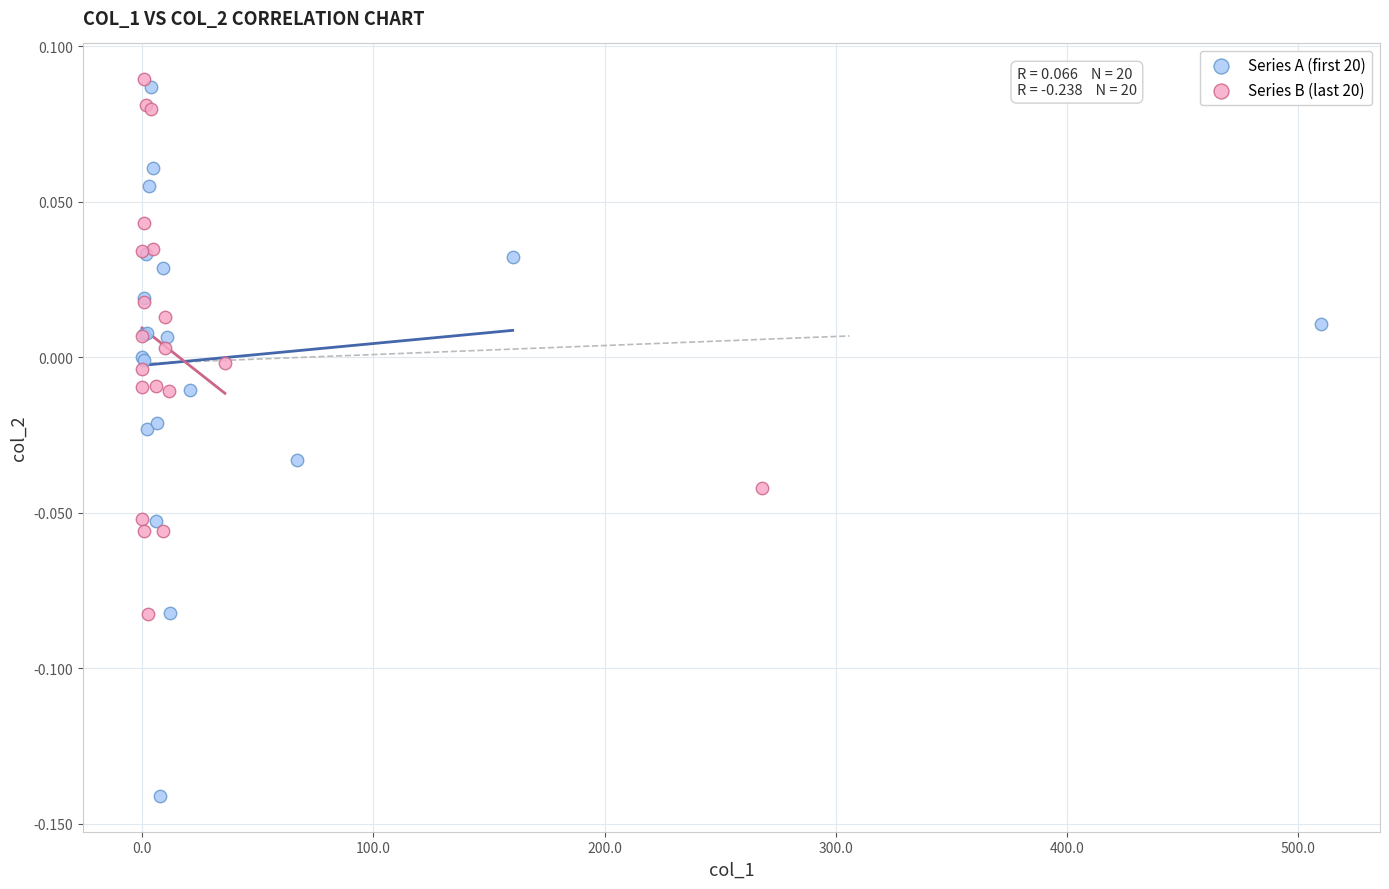

Which series reaches the minimum Y coordinate?

Series A (first 20)